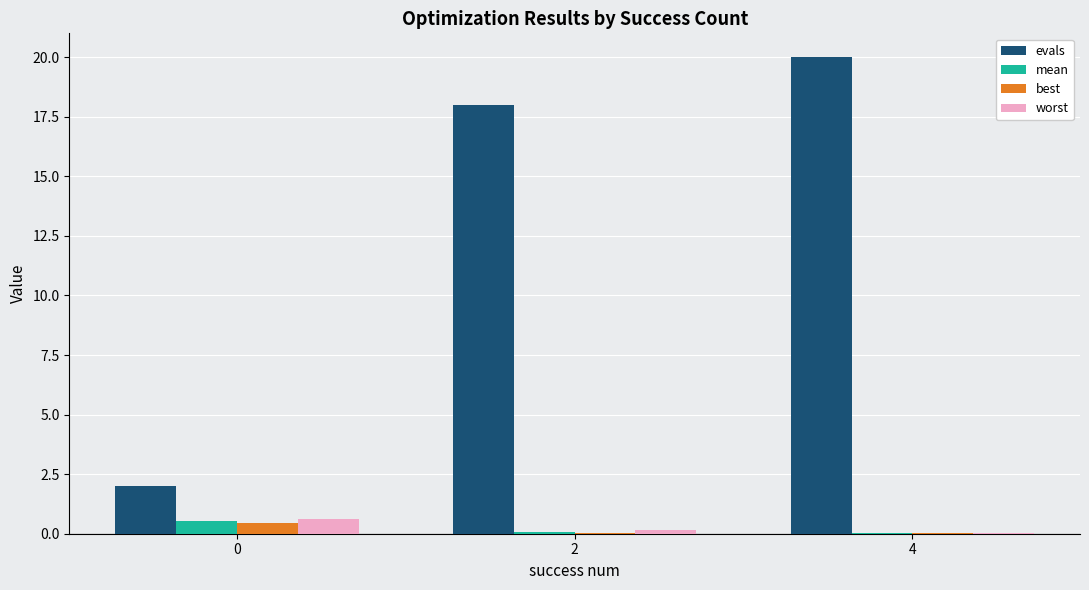

What is the approximate value of evals at 4?

20.0